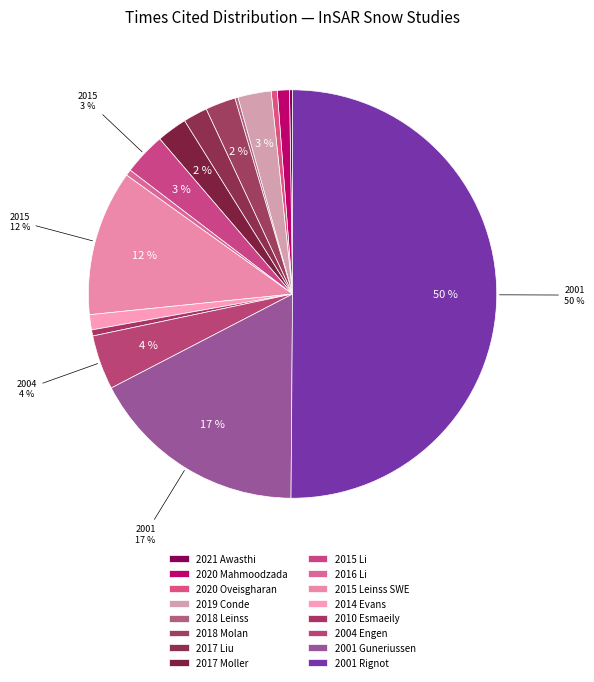

Count the number of slices in the pie.

16